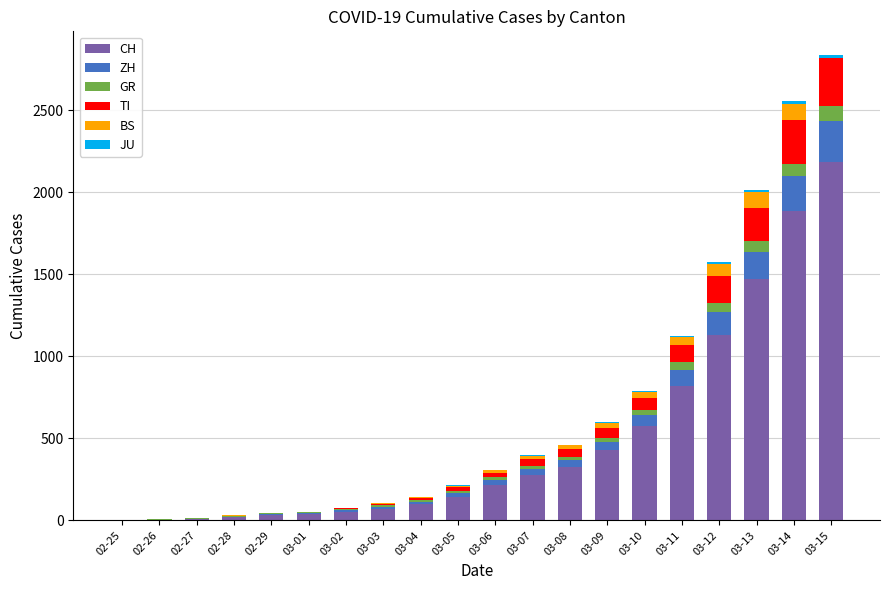

Which category has the highest value in the CH series?

03-15